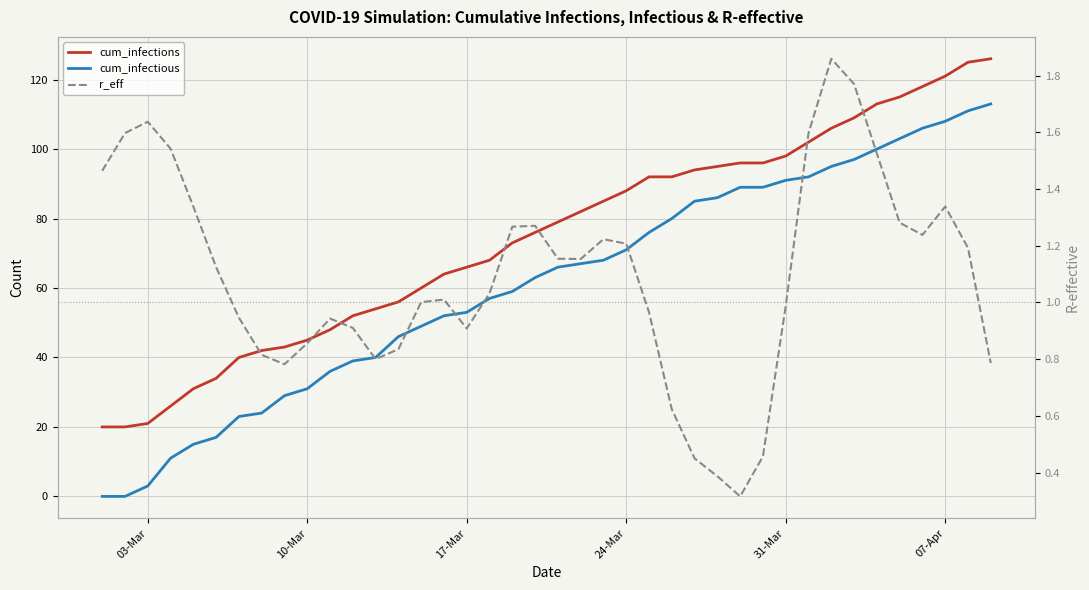

True or false: r_eff has more than 0 points higher than both neighbors.

True